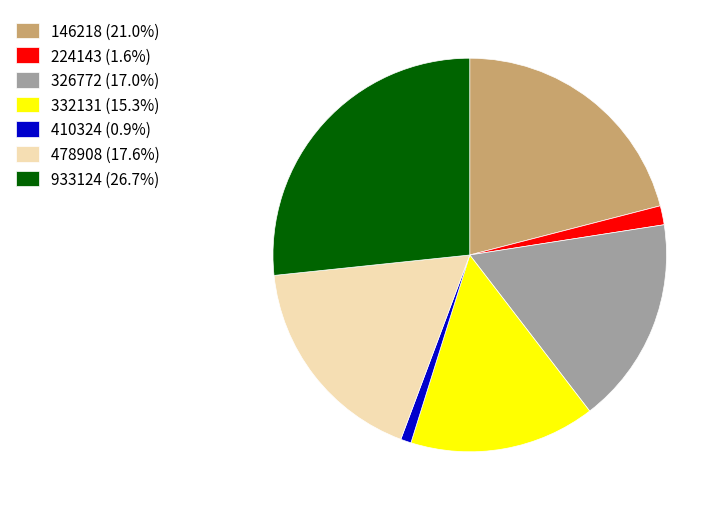

Is there any slice that represents more than half of the pie?

No